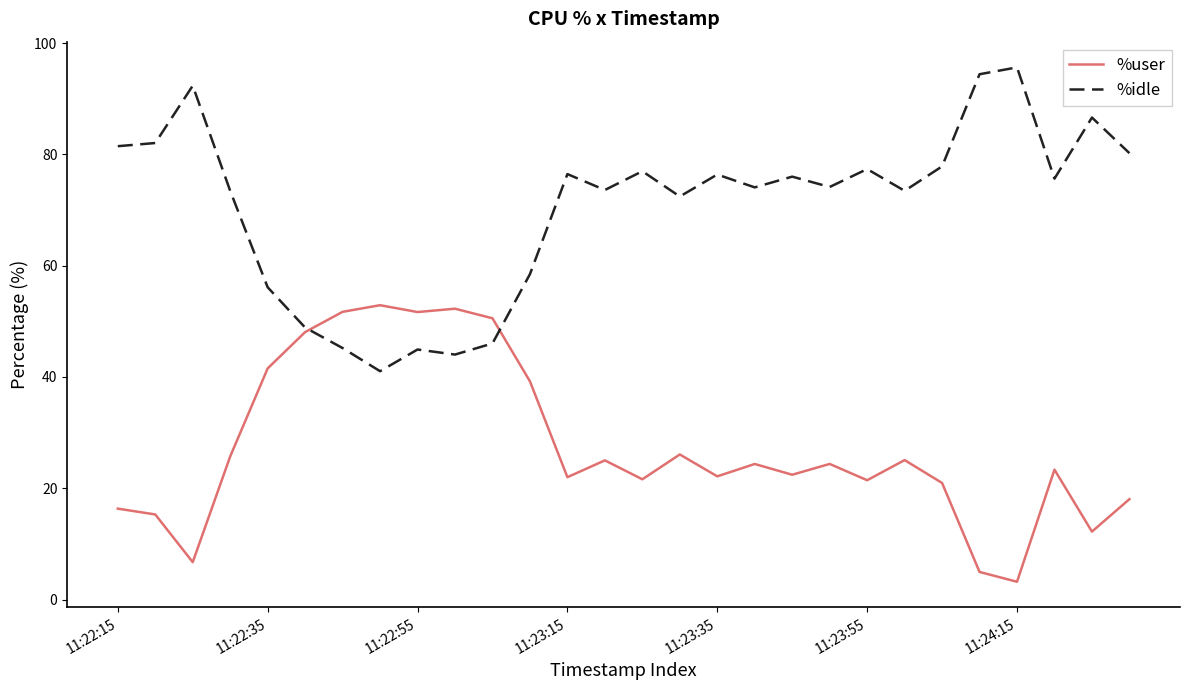

What is the difference between the maximum and minimum values in the %user series?

49.7